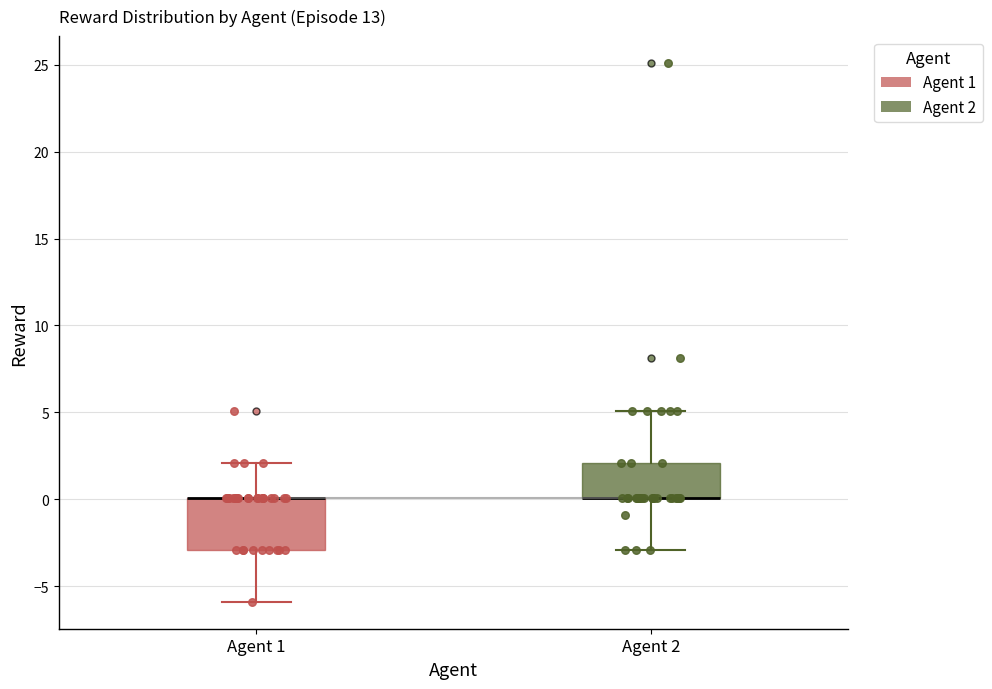

Reading left to right, transcribe this box plot: for each box, give where its median line is, the range the box spans, and where its two whiskers end, as read against the y-axis. The values are not printed on the chart, so give them approximately, as read against the axis.

Agent 1: median 0 (drawn on the box's upper edge), box -3 to 0, whiskers -6 to 2
Agent 2: median 0 (drawn on the box's lower edge), box 0 to 2, whiskers -3 to 5